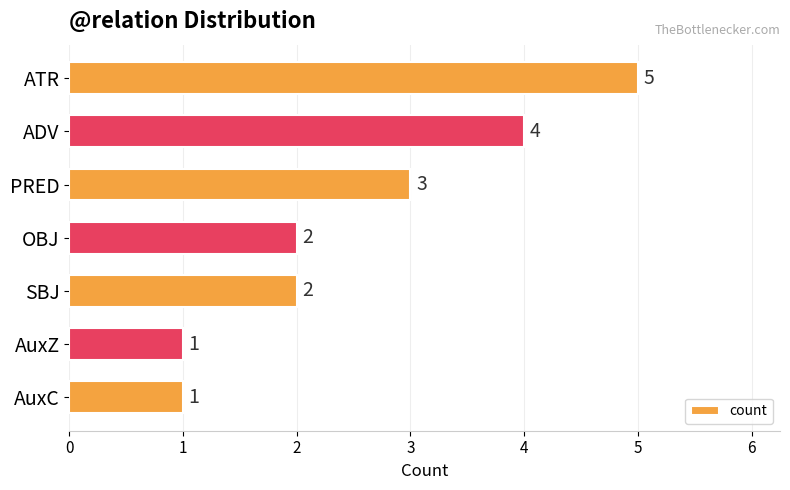

True or false: the data shows 1 at AuxZ.

True